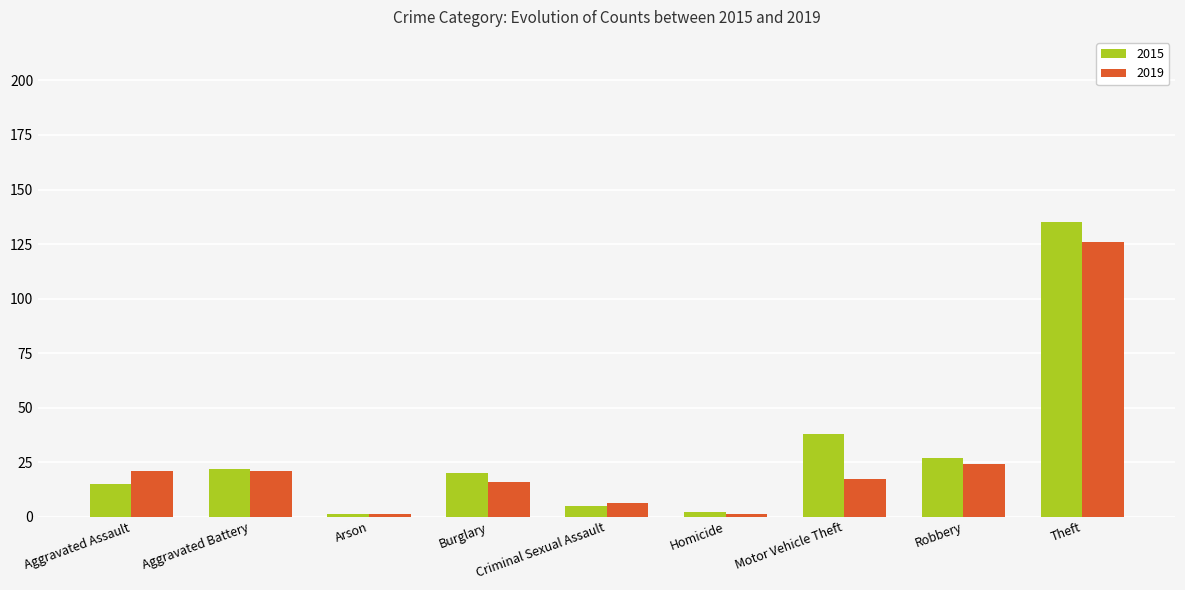

Reading left to right, list all the values displayed in this chart.

2015: Aggravated Assault=15	Aggravated Battery=22	Arson=1	Burglary=20	Criminal Sexual Assault=5	Homicide=2	Motor Vehicle Theft=38	Robbery=27	Theft=135
2019: Aggravated Assault=21	Aggravated Battery=21	Arson=1	Burglary=16	Criminal Sexual Assault=6	Homicide=1	Motor Vehicle Theft=17	Robbery=24	Theft=126